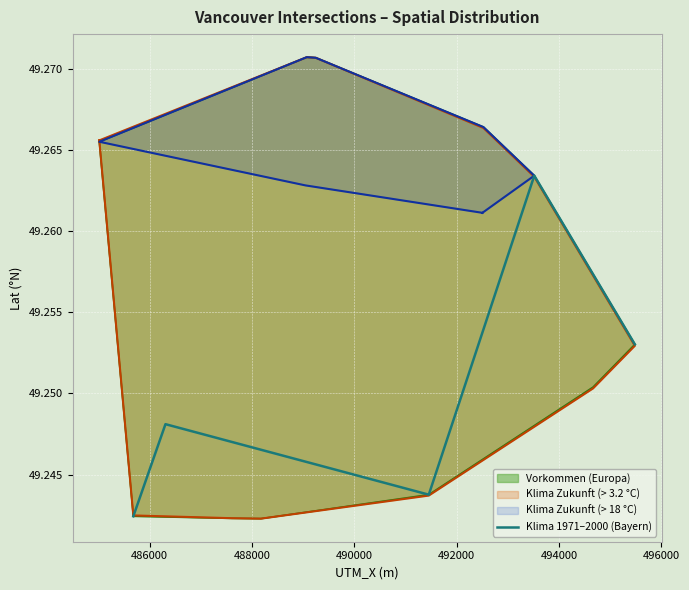

What is the sum of the values at 490000 and 486000?

98.5